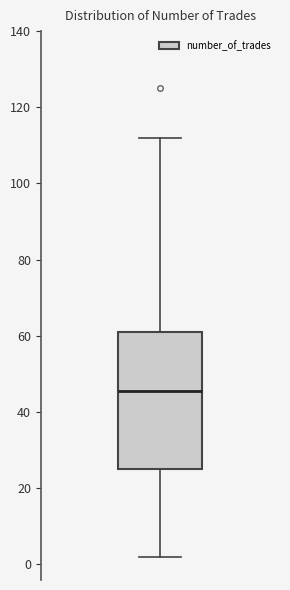

Transcribe this box plot: give where the median line is, the range the box spans, and where the two whiskers end, as read against the y-axis. The values are not printed on the chart, so give them approximately, as read against the axis.

median 46, box 26 to 62, whiskers 2 to 112